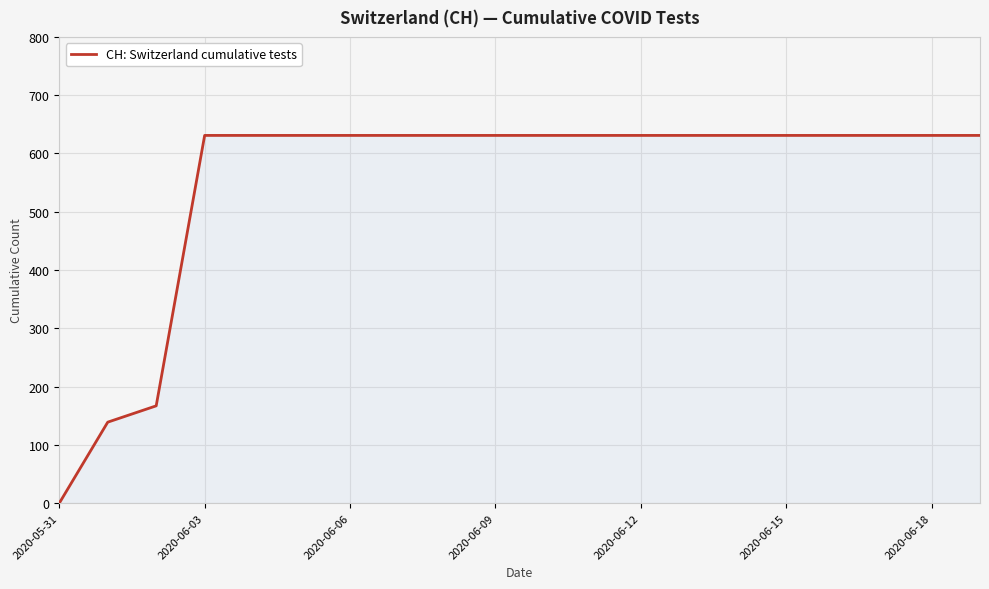

What is the maximum value shown in the chart?

631